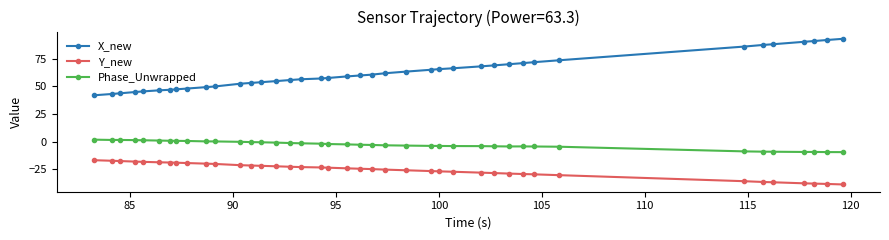

Which series has the largest total across all categories?

X_new